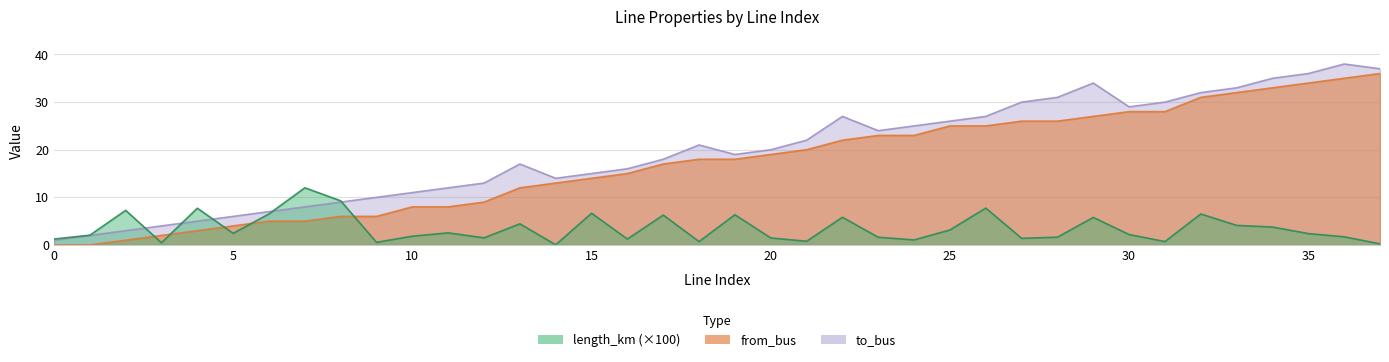

What is the difference between the maximum and minimum values in the length_km series?

12.0